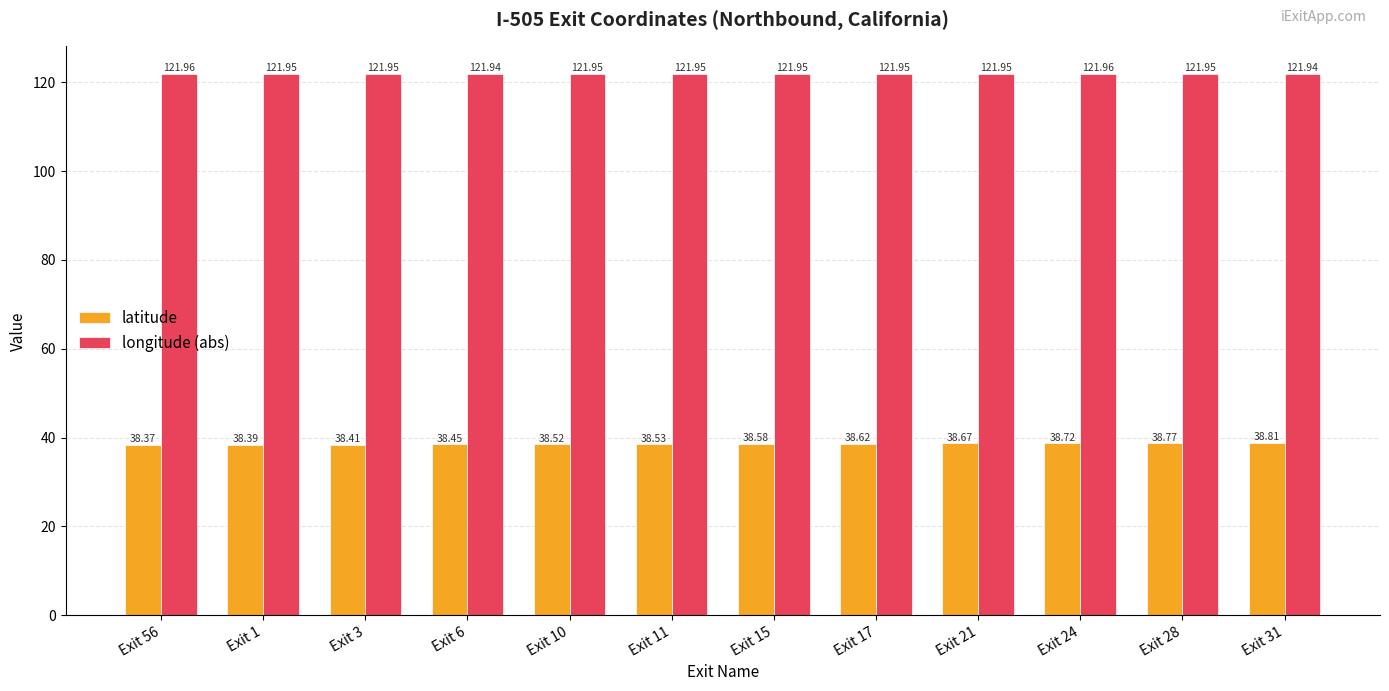

What are all the series names shown in the legend?

latitude, longitude (abs)